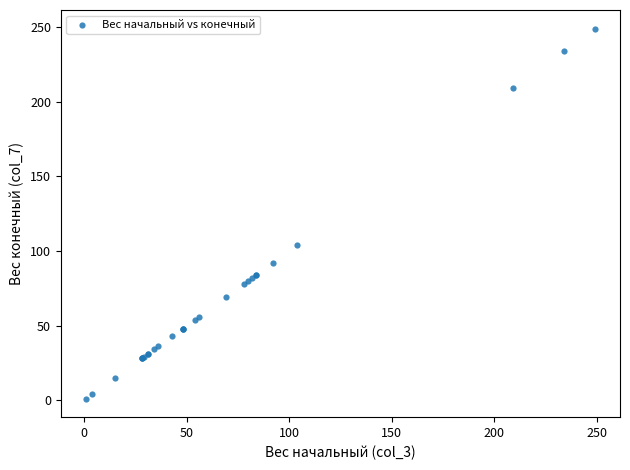

What Y value in the scatter plot is closest to 125?

104